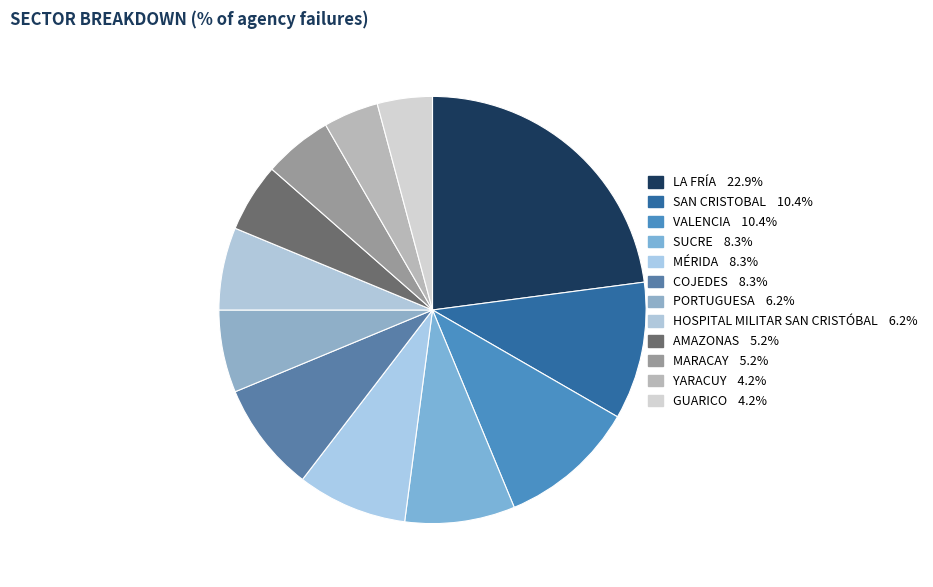

How many slices are in this pie chart?

12